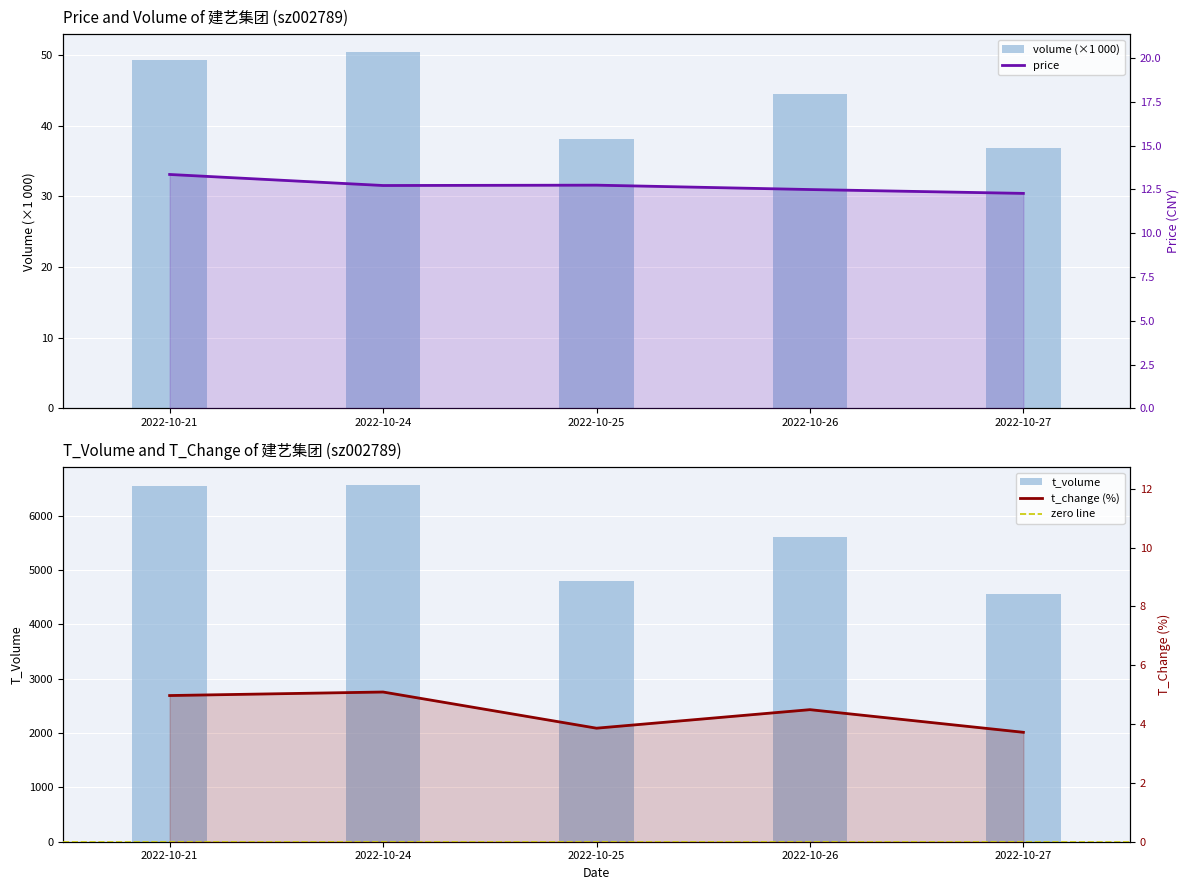

The value of t_volume at 2022-10-27 is 1572.7. True or false?

False